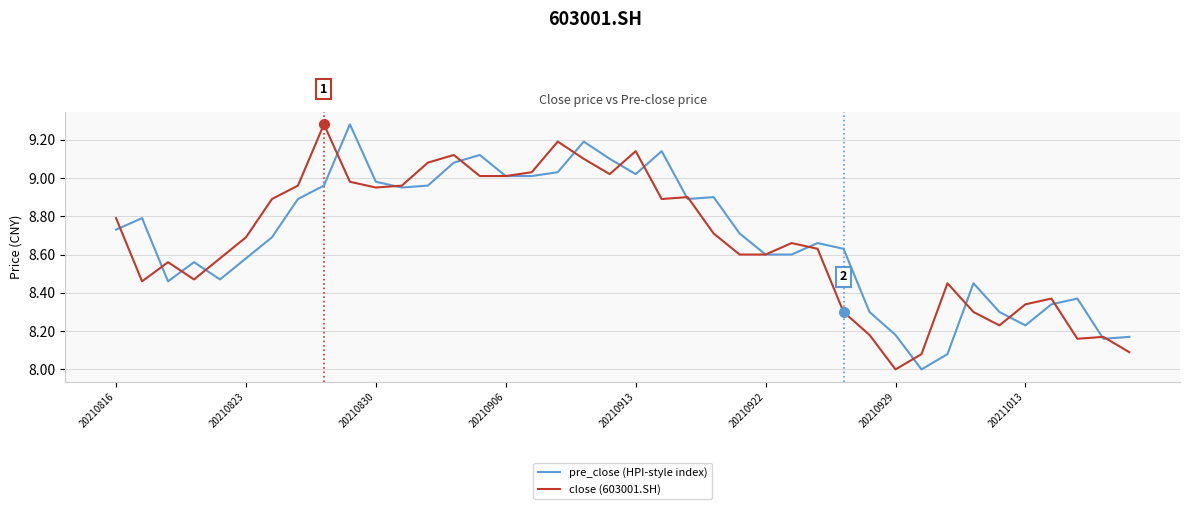

What is the minimum value shown in the chart?

8.0